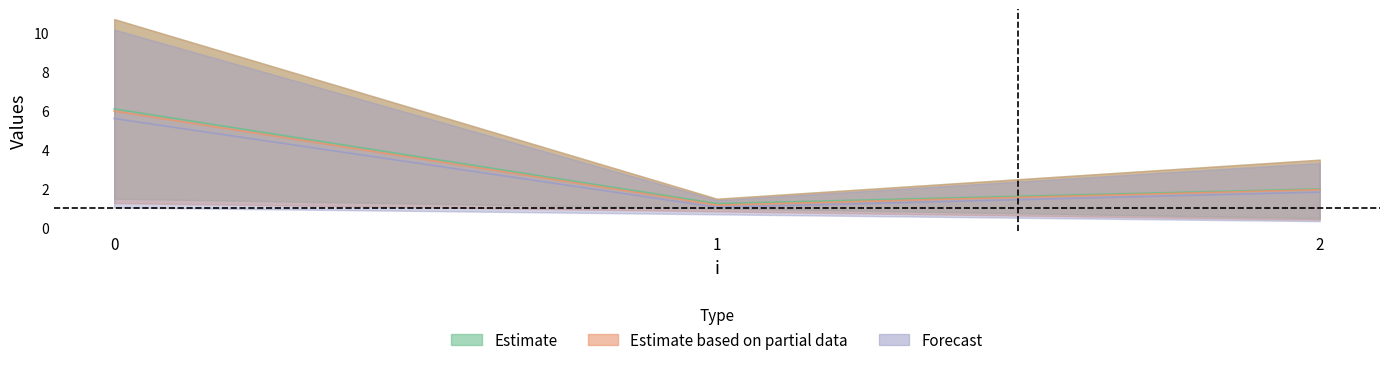

Which has a higher value, 1 or 2?

2